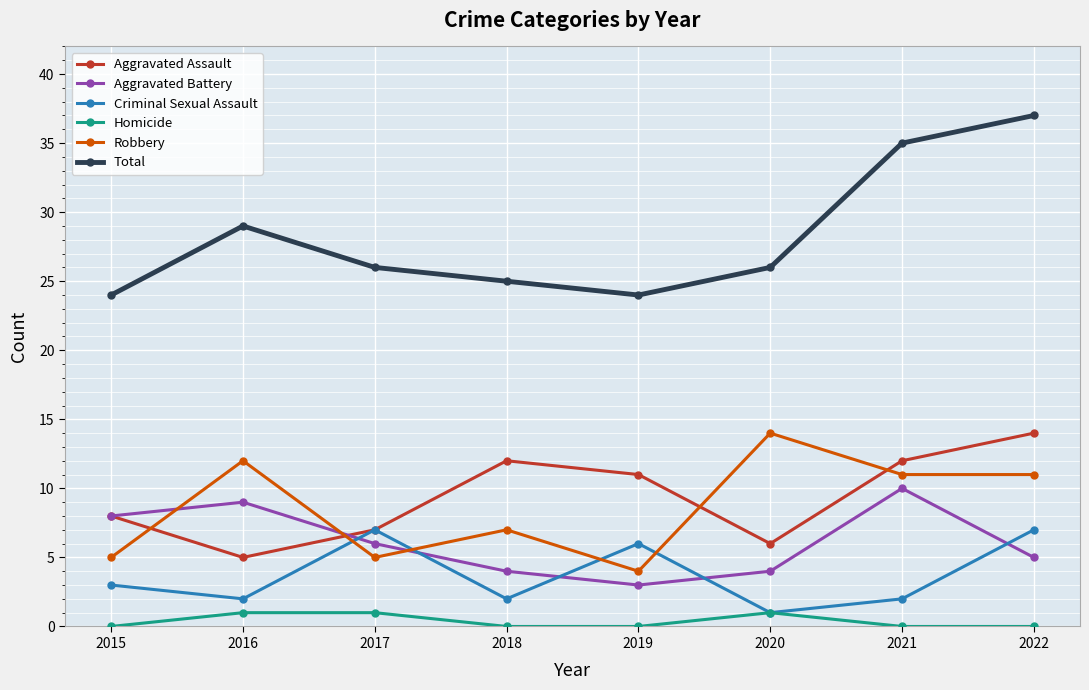

True or false: Aggravated Assault and Total intersect in this chart.

False